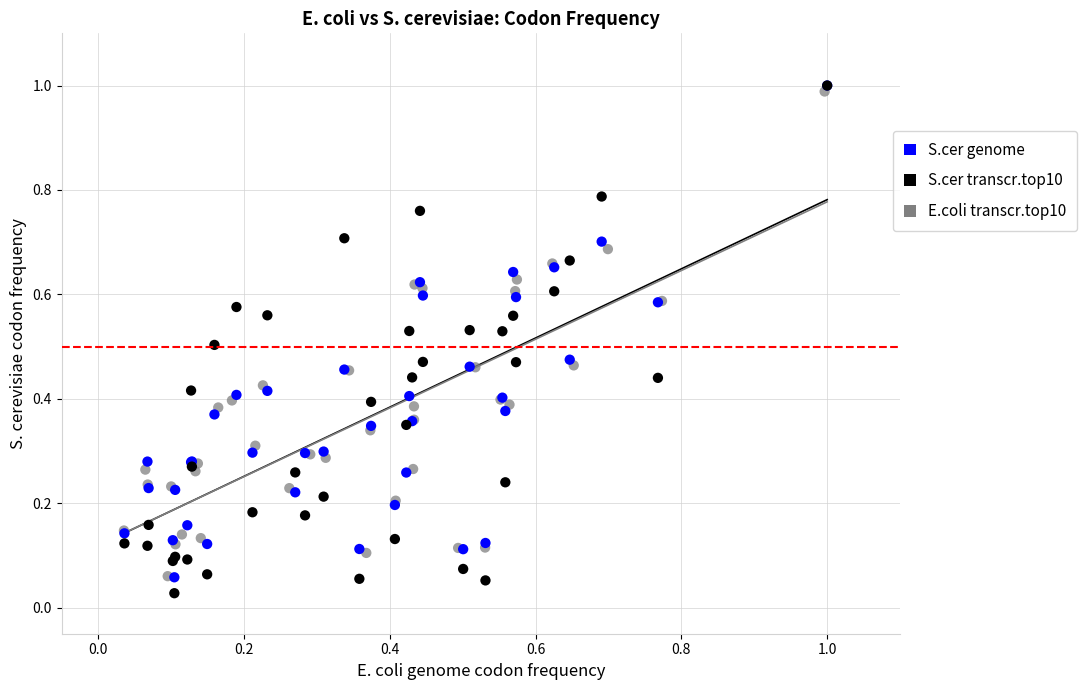

What are all the series names shown in the legend?

S.cer genome, S.cer transcr.top10, E.coli transcr.top10